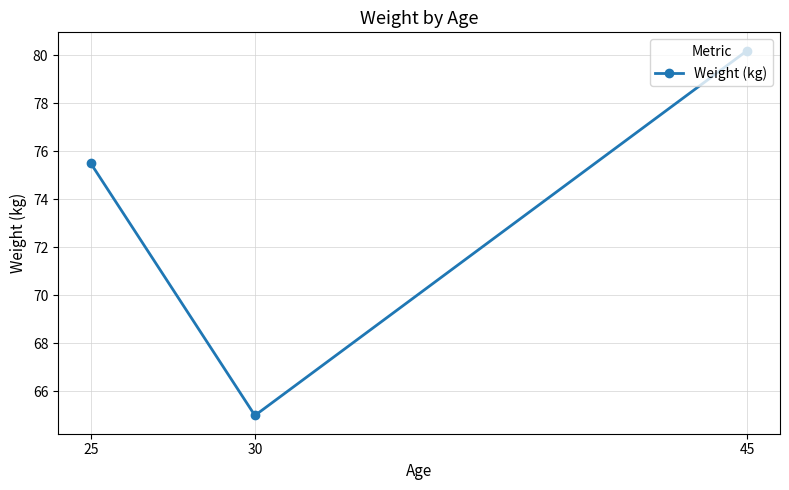

Does the chart have visible grid lines?

Yes